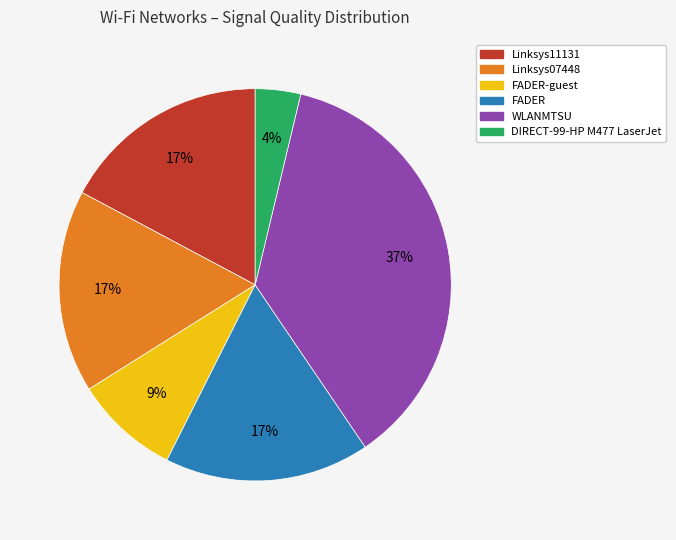

Which slice is the smallest?

DIRECT-99-HP M477 LaserJet